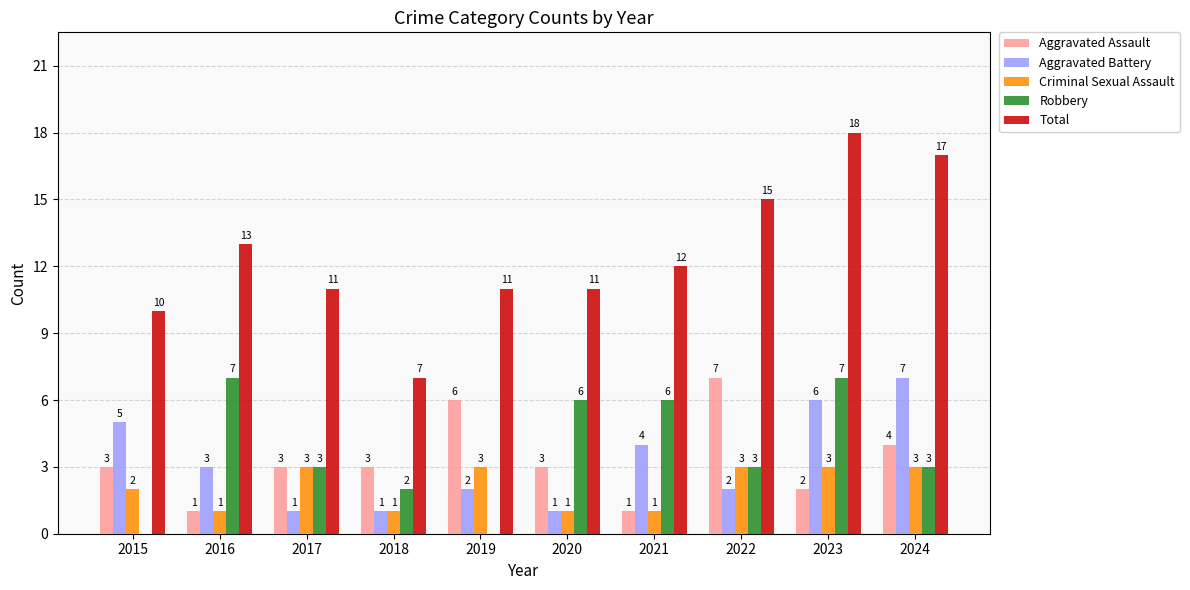

What is the total value across all series at 2021?

24